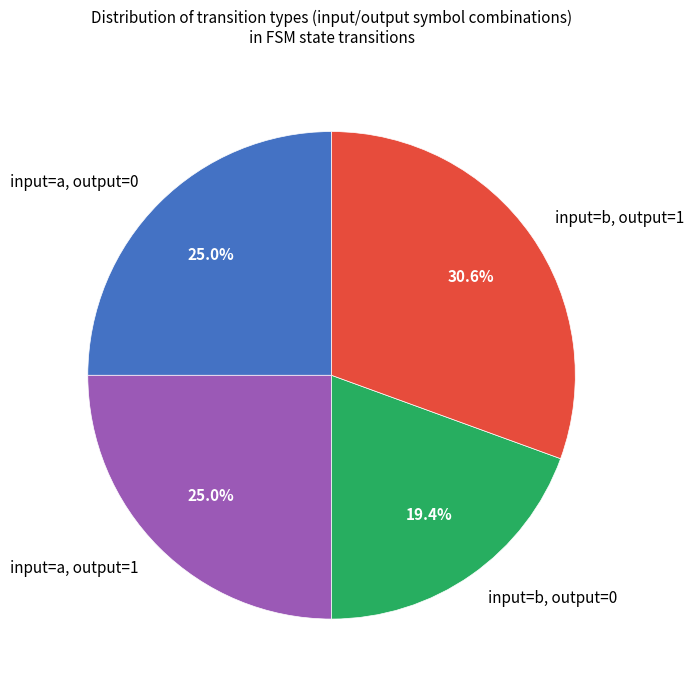

Count the number of slices in the pie.

4